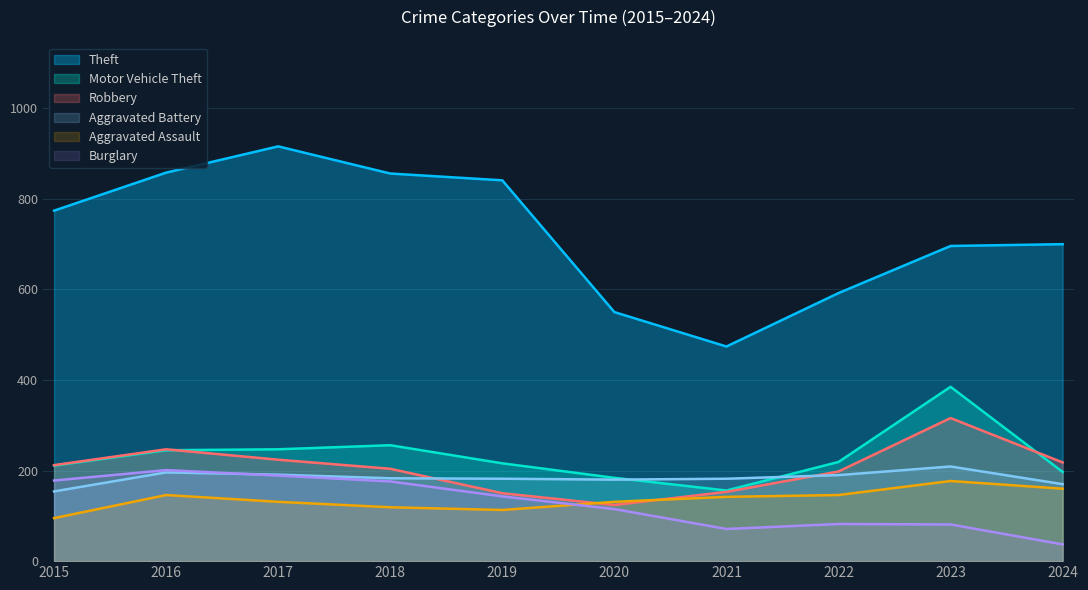

Where is the first local maximum for Theft?

2017